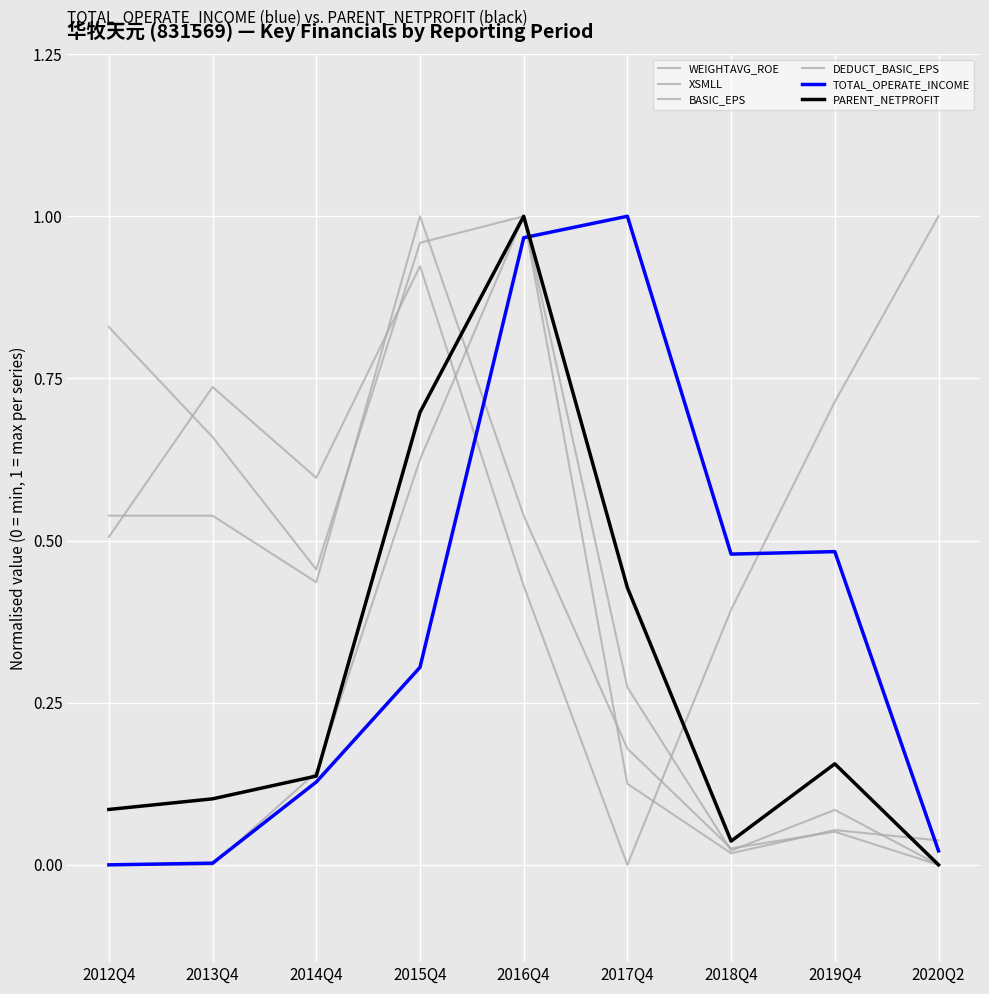

What is the average value of the PARENT_NETPROFIT series?

0.3